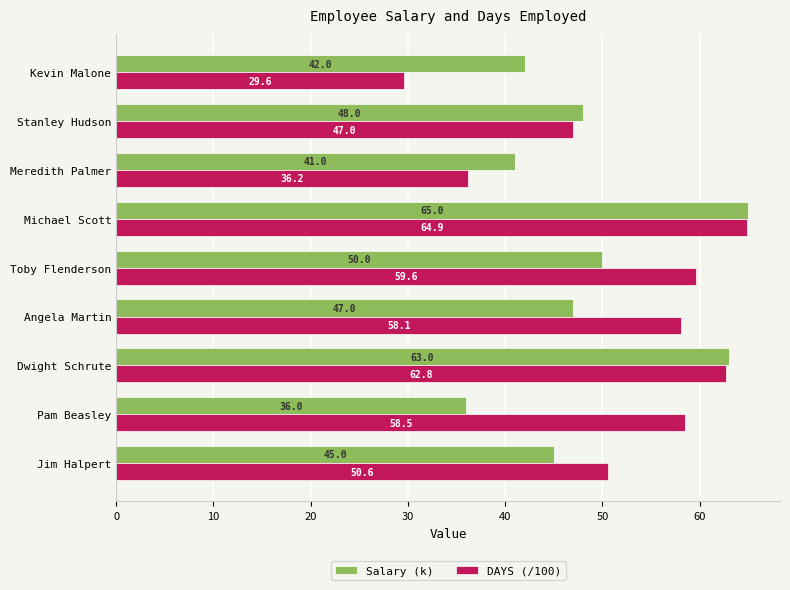

Between Pam Beasley and Angela Martin, which series saw the biggest shift?

Salary (k)